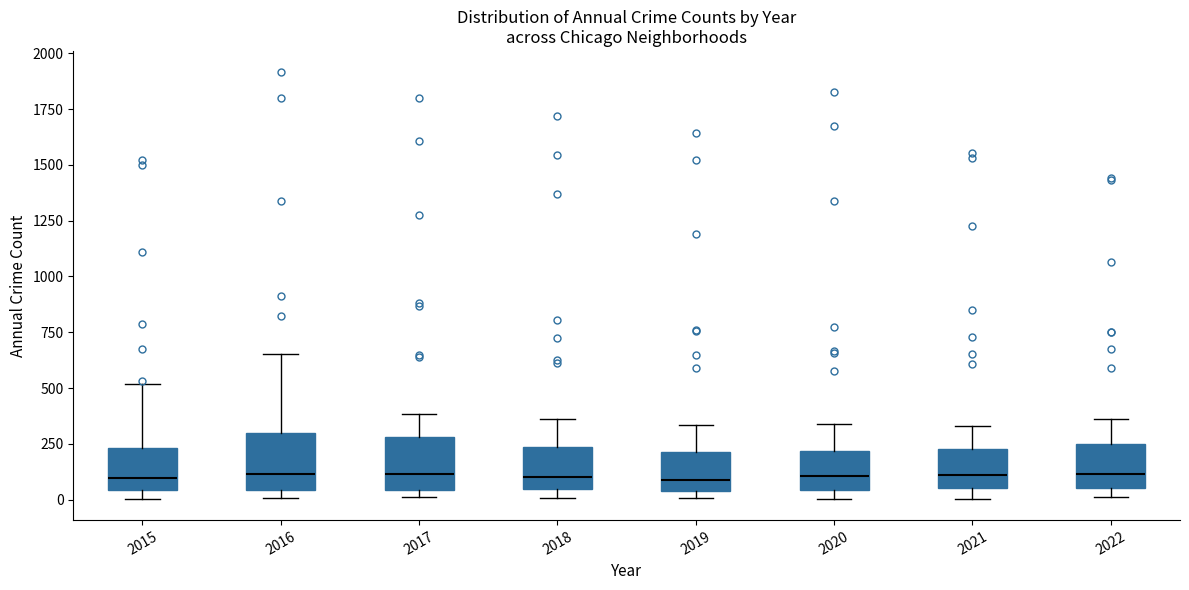

Where does the median line of the box at x = 2015 sit on the y-axis? The values are not printed on the chart, so give them approximately, as read against the axis.

100